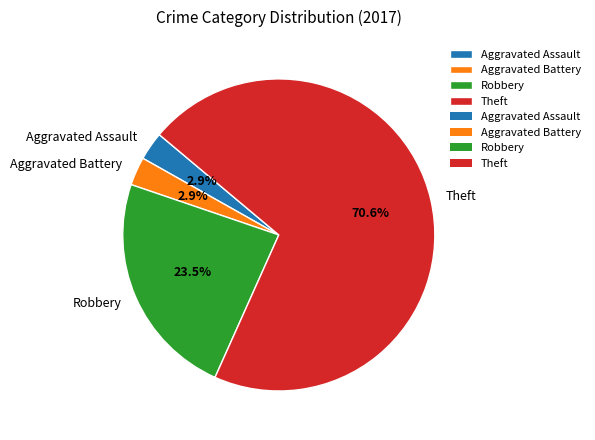

To the nearest percent, what portion does Aggravated Battery represent?

3%